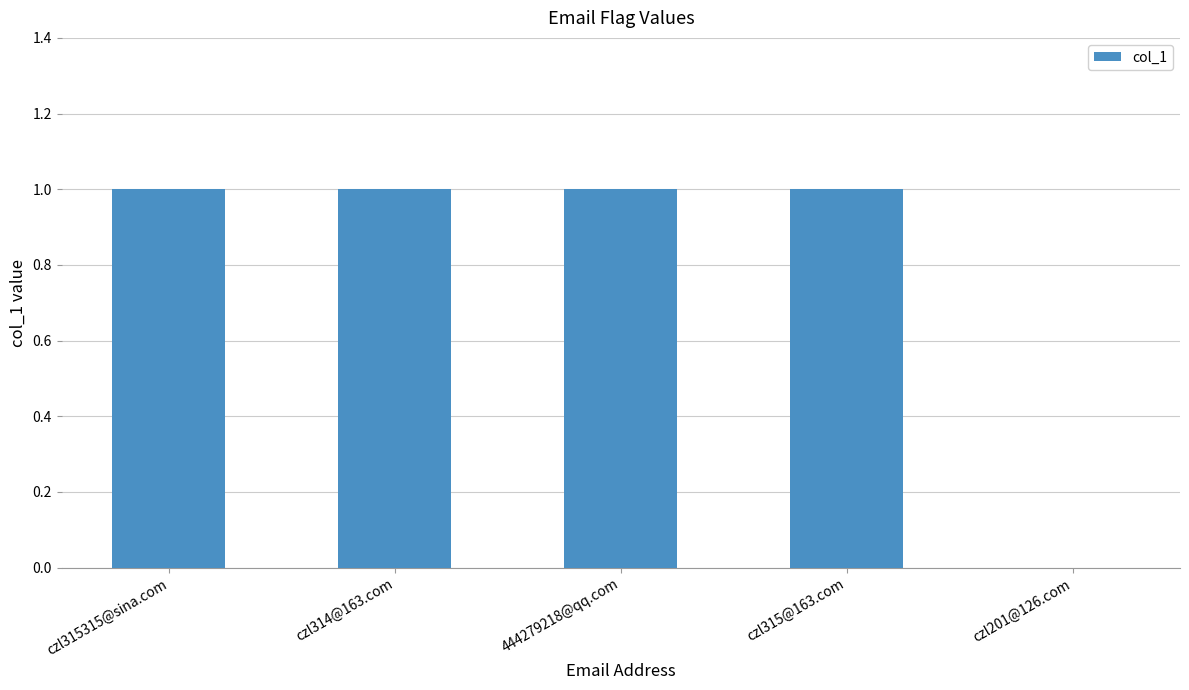

The chart shows a value of 0 at czl201@126.com. True or false?

True